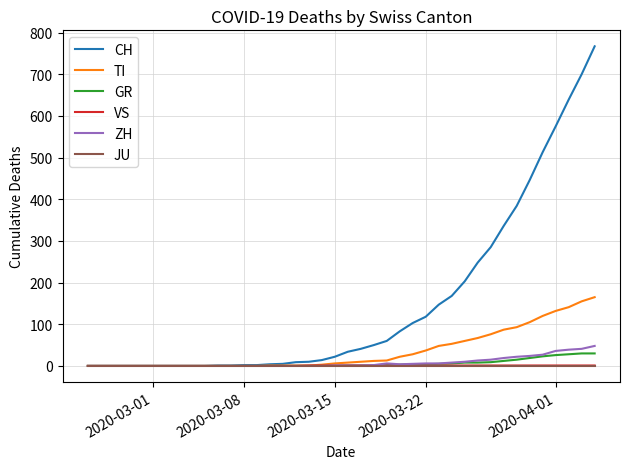

What is the maximum value for ZH?

48